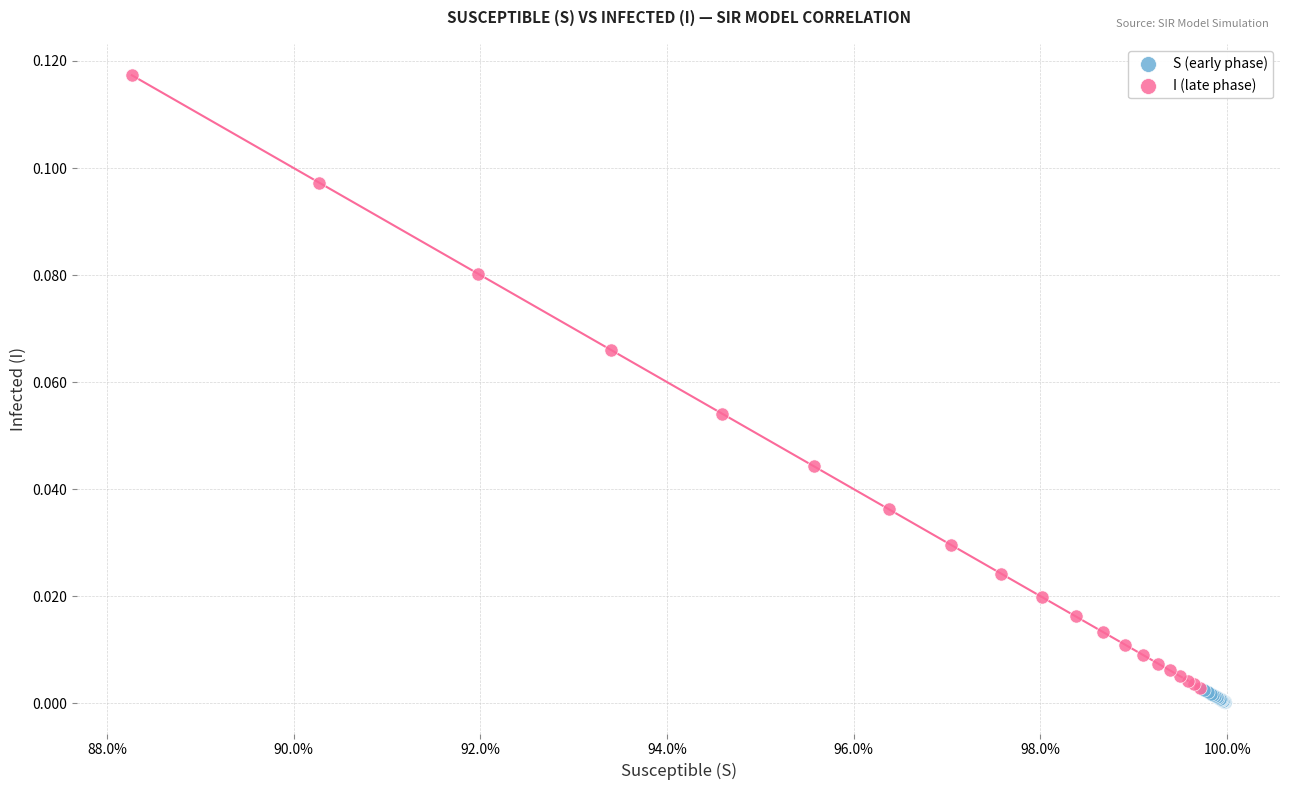

Which series contains the highest Y value?

I (late phase)